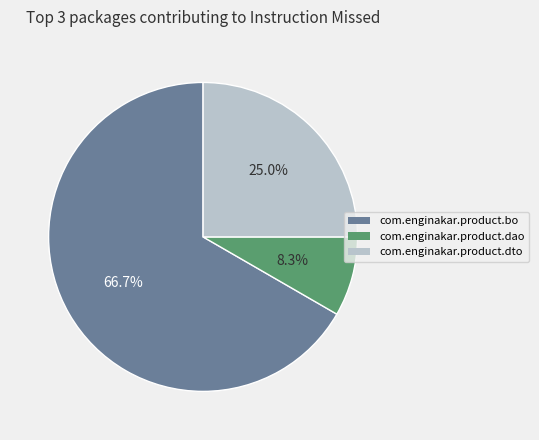

What percentage is the com.enginakar.product.dto slice, to the nearest percent?

25%